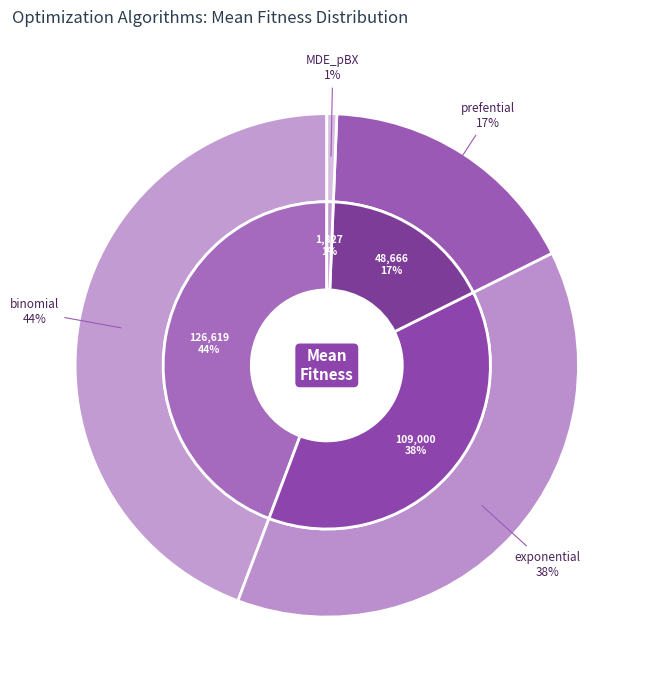

Which slice is the largest?

binomial